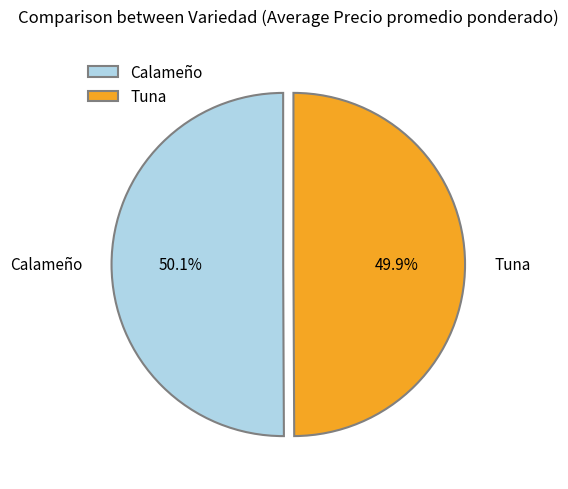

Approximately how many times larger is the value at Calameño compared to Tuna?

1.0